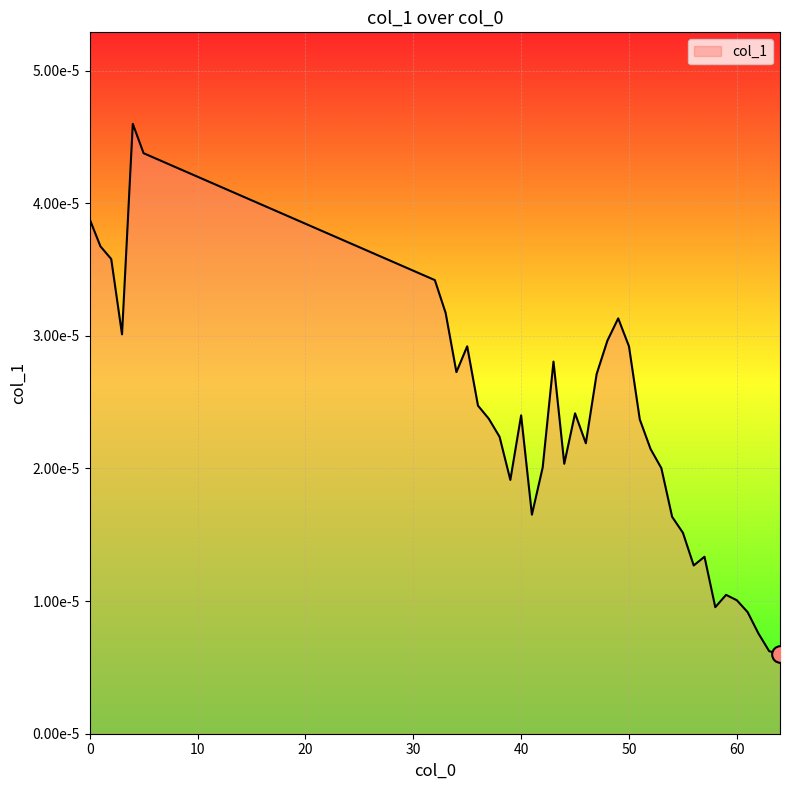

Does the chart display data point markers on the line(s)?

No